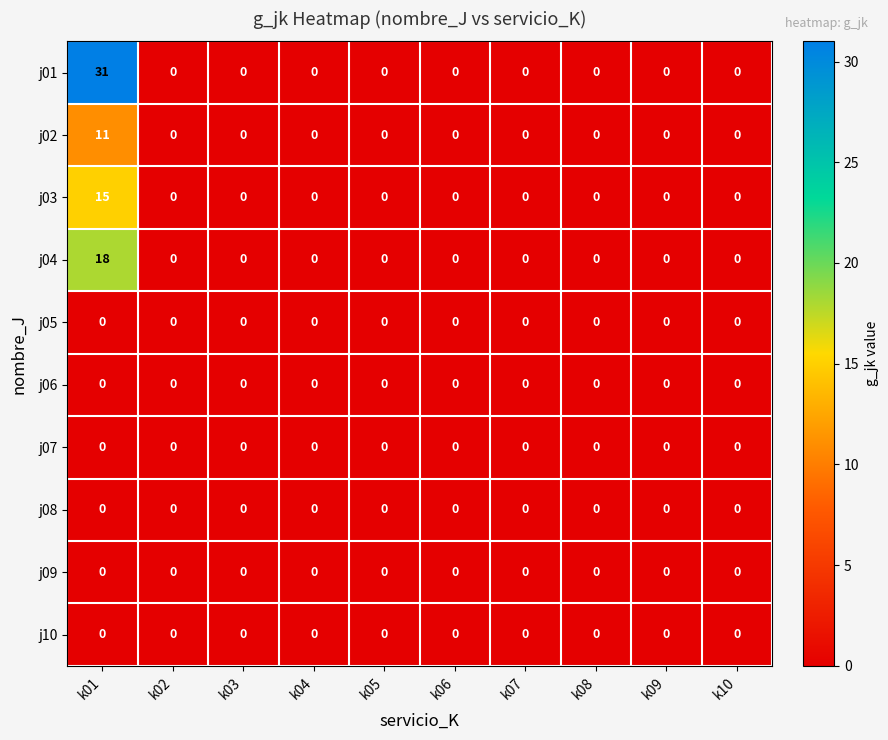

Which series has the largest total across all categories?

j01